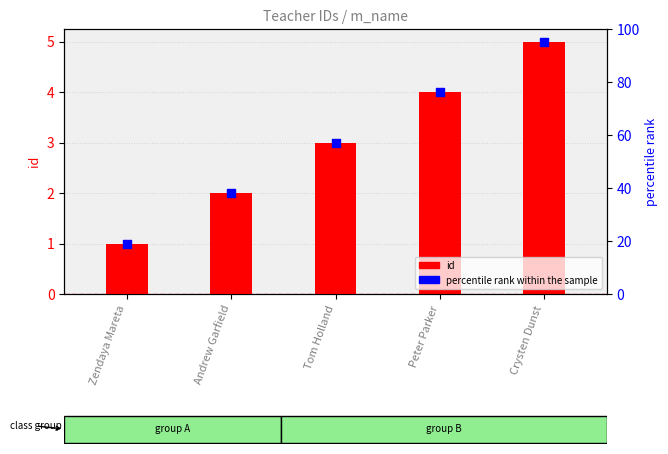

At how many categories does at least one series exceed 2?

3